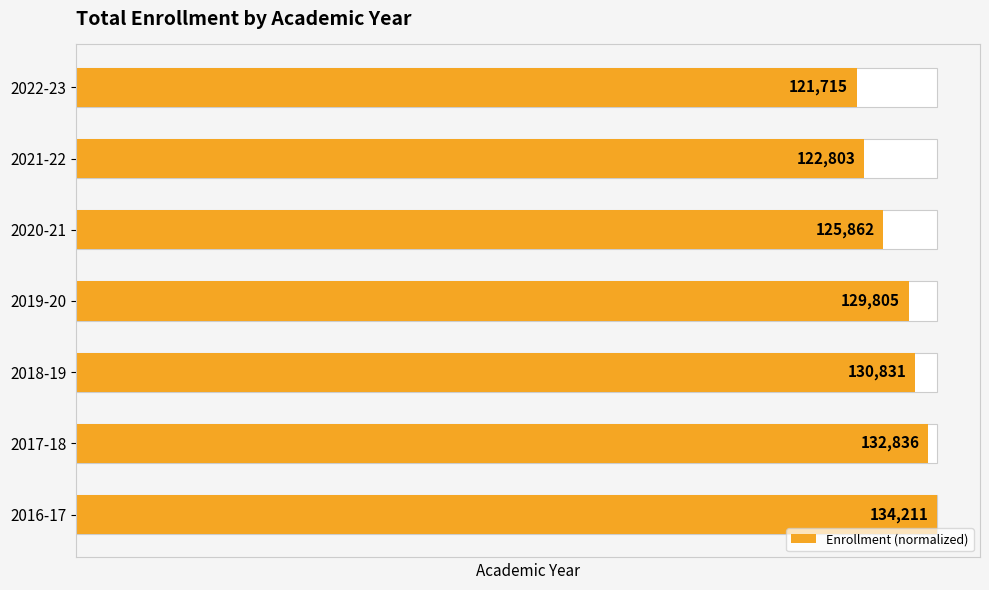

Does the chart contain stacked bars?

No